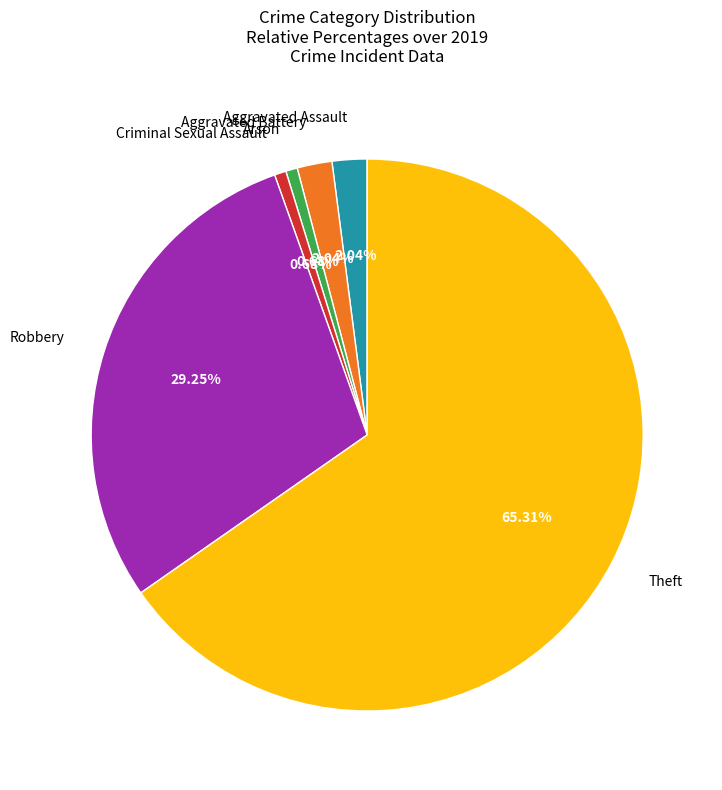

Is there a majority slice in this chart?

Yes